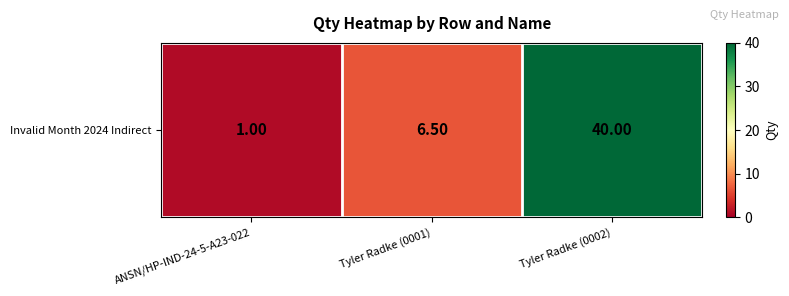

What is the ratio of the value at ANSN/HP-IND-24-5-A23-022 to the value at Tyler Radke (0001)?

0.2